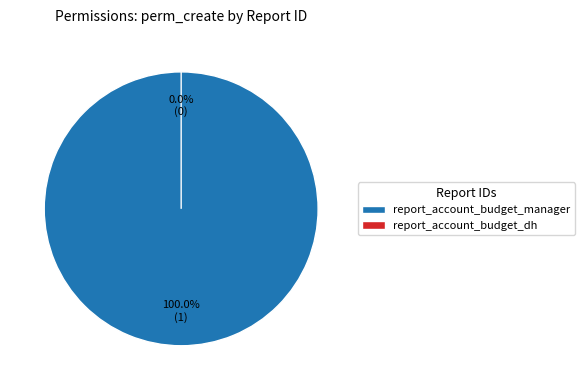

To the nearest percent, what is the difference between the largest and smallest slice percentages?

100%